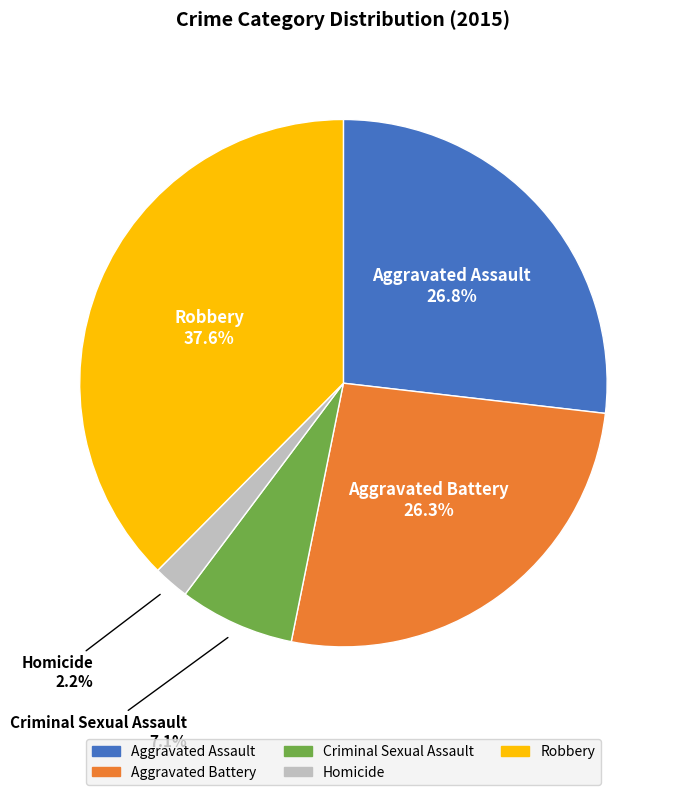

What percentage is the Criminal Sexual Assault slice, to the nearest percent?

7%